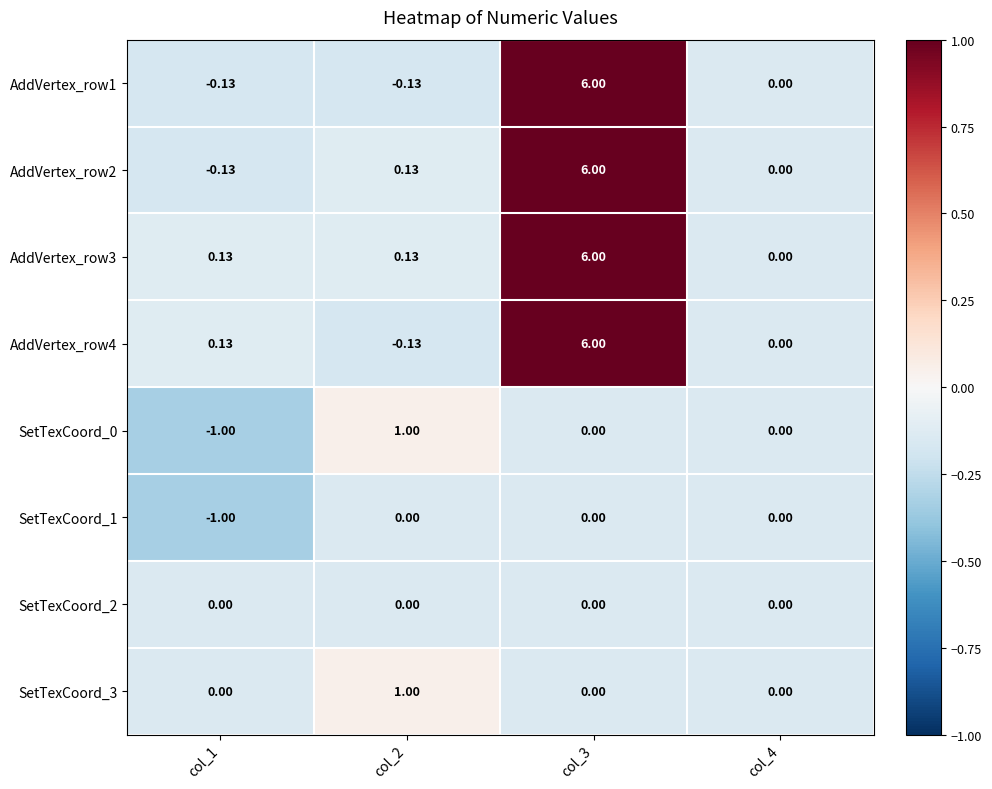

How many values in the SetTexCoord_0 series are below 0?

1